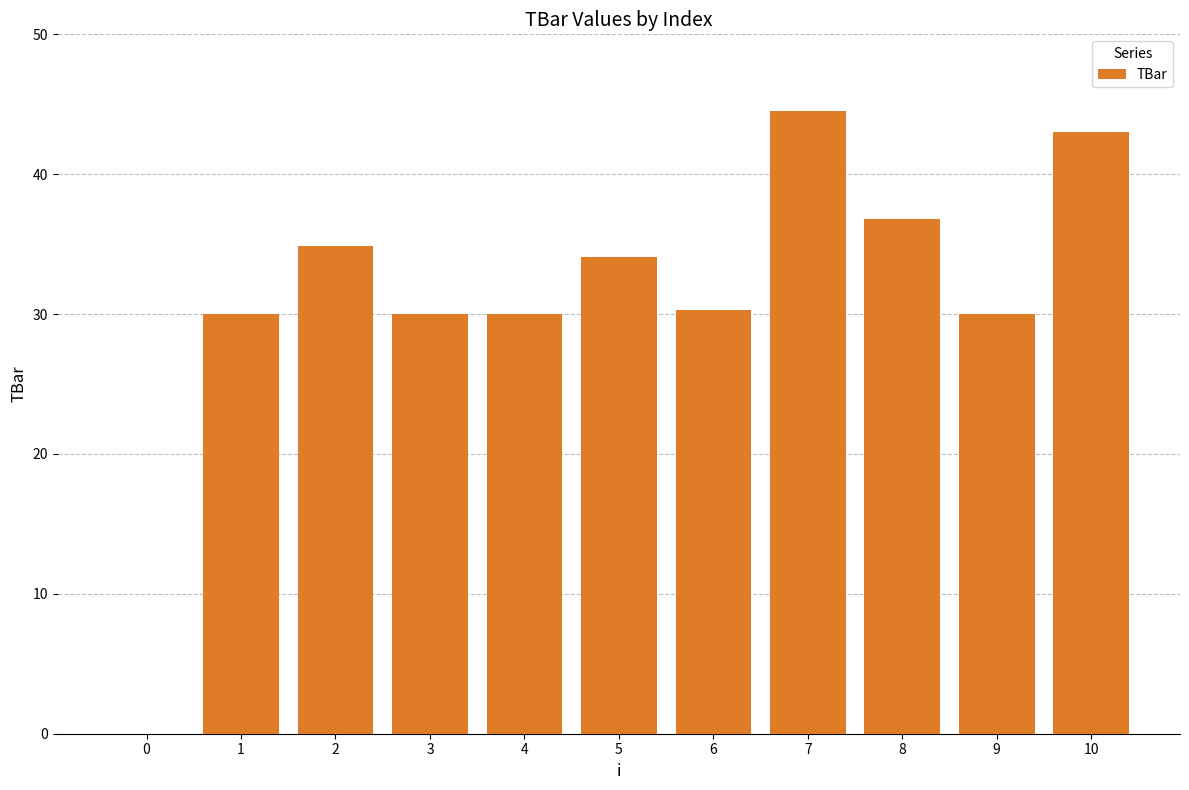

How many distinct data groups are displayed?

1